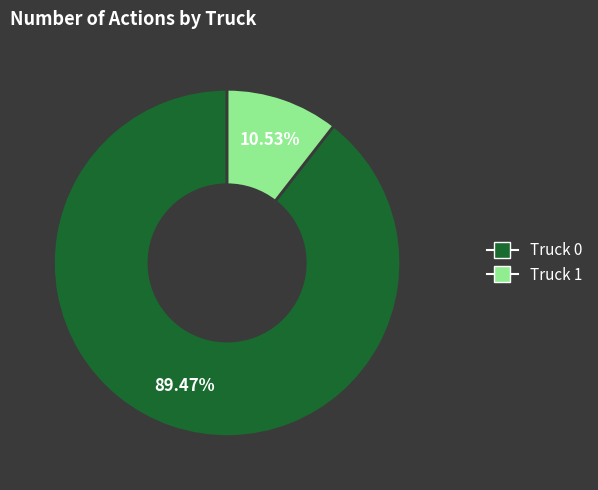

What percentage is the Truck 1 slice, to the nearest percent?

11%